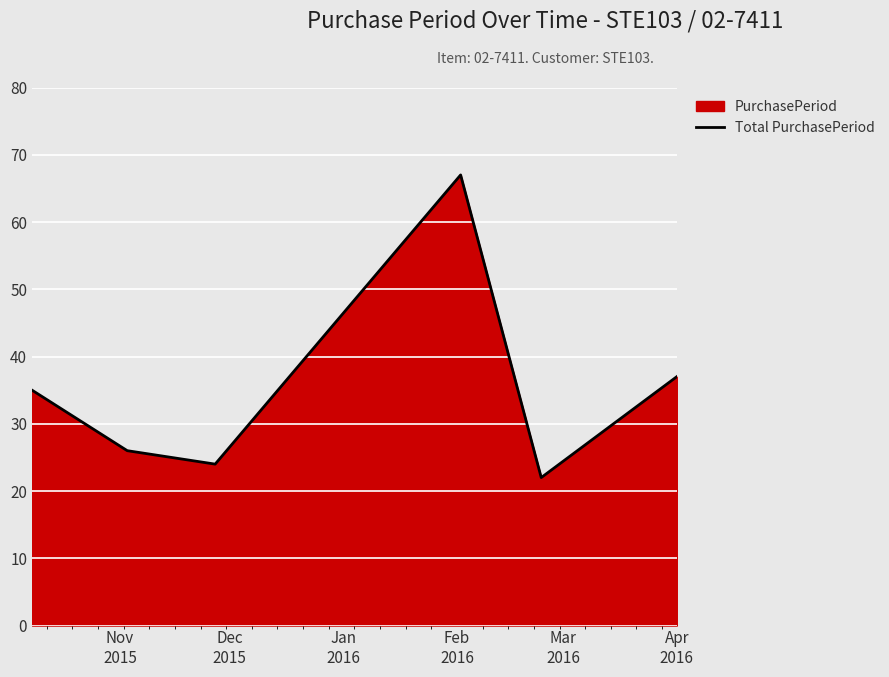

Reading left to right, list all the values displayed in this chart.

35	26	24	67	22	37